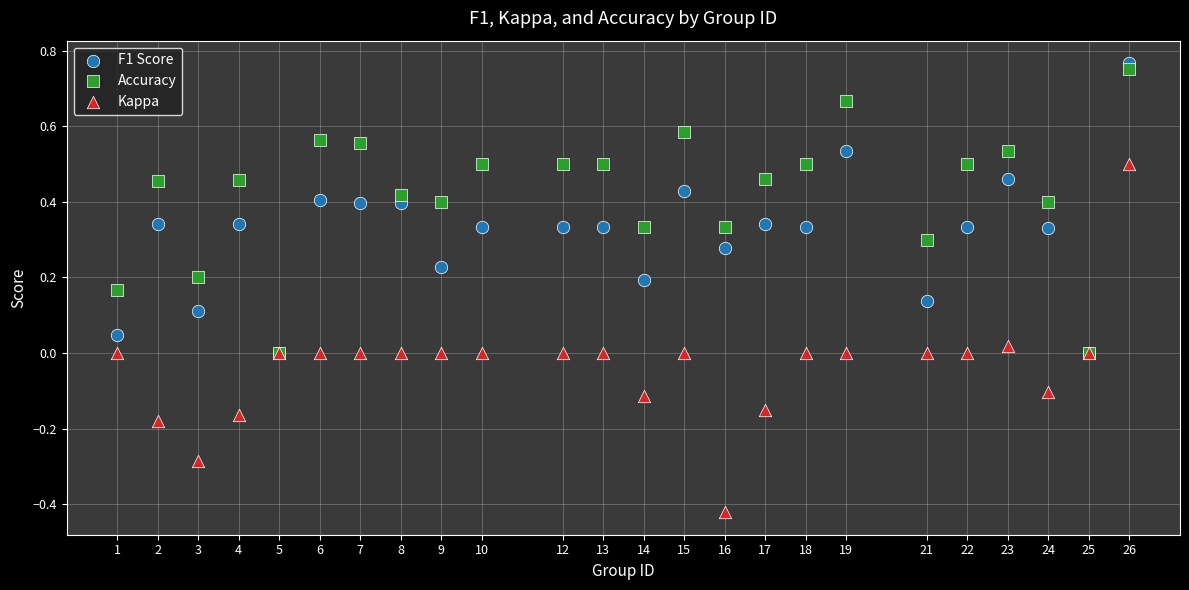

Which series reaches the minimum Y coordinate?

Kappa